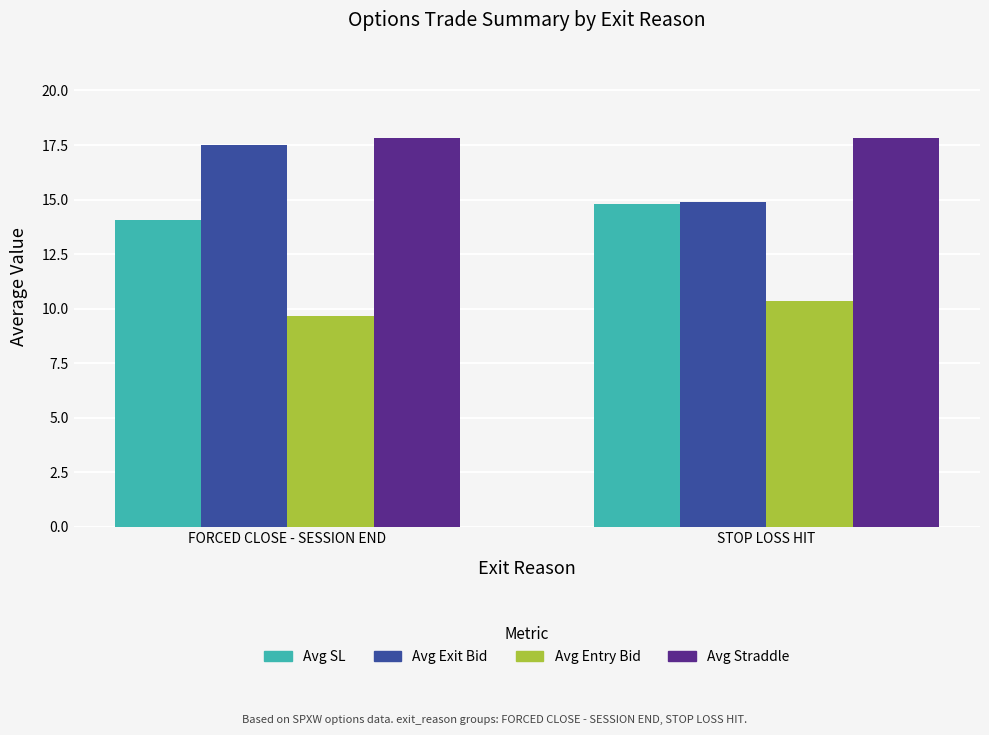

What is the total value across all series at STOP LOSS HIT?

57.9